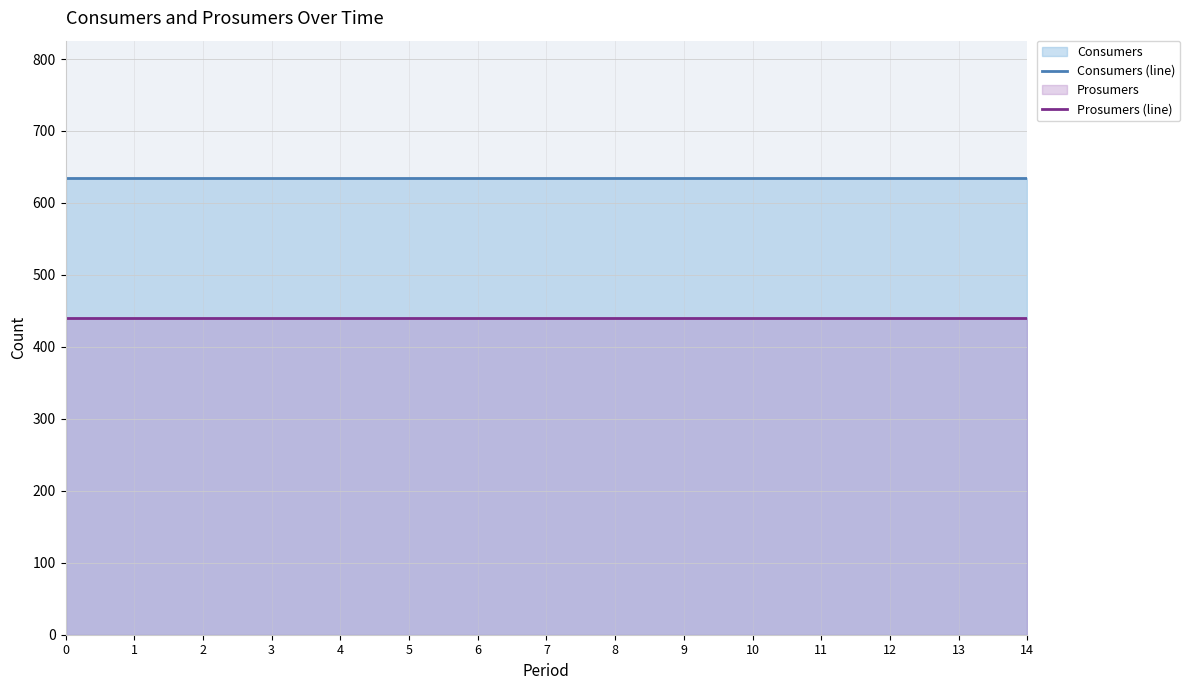

What is the average value of the Consumers (line) series?

635